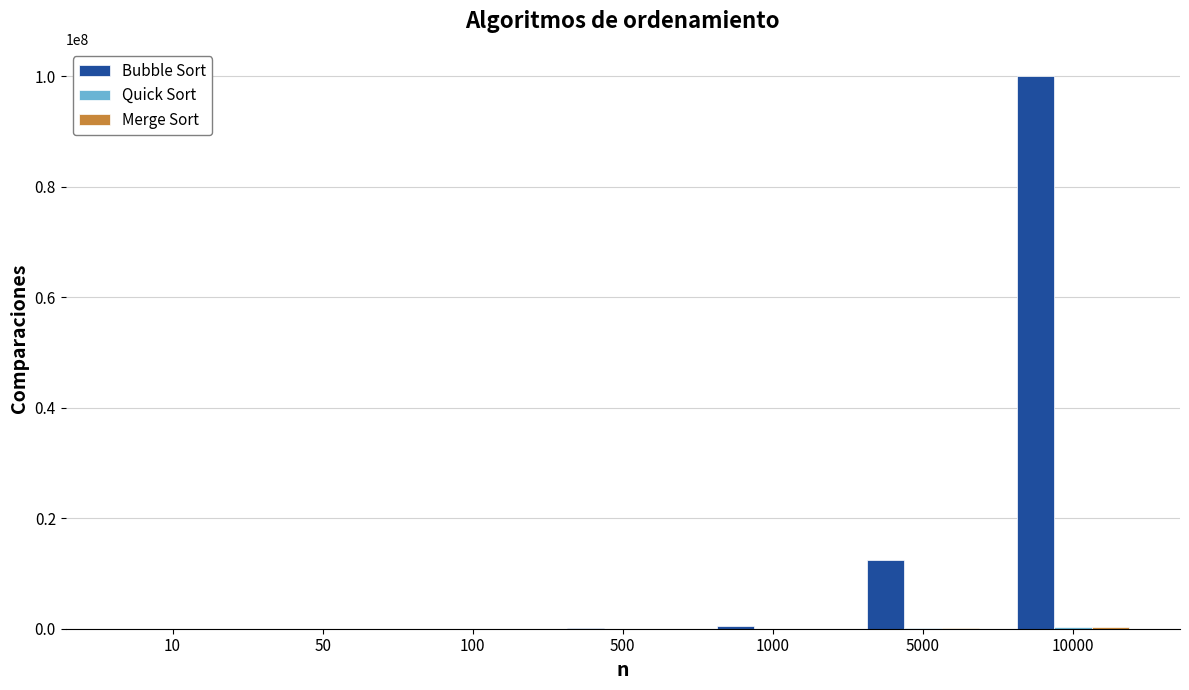

What is the greatest value displayed?

99990000